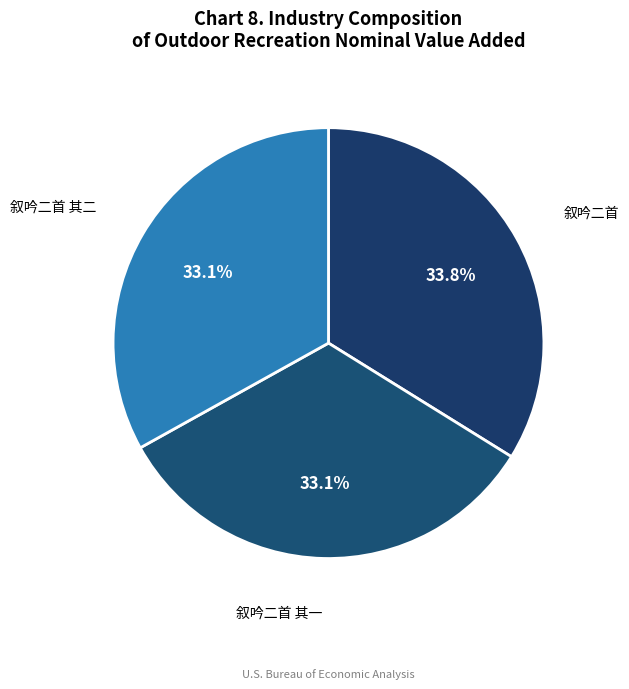

Does any single category account for the majority?

No